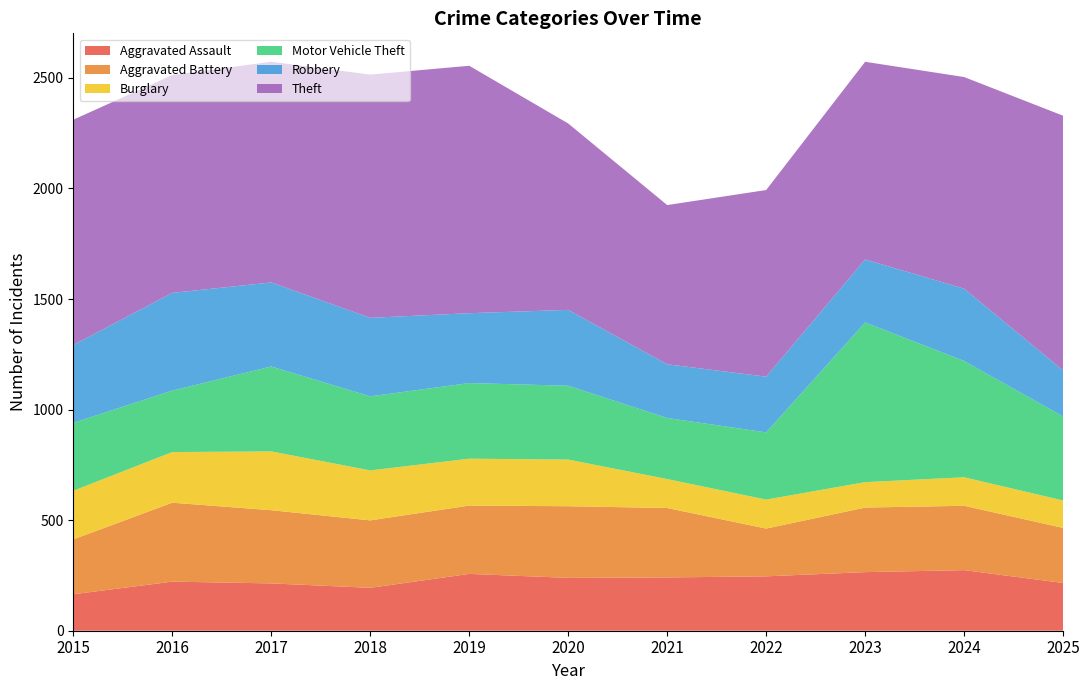

Reading left to right, what are all the values shown in this chart?

Aggravated Assault: 2015=165	2016=222	2017=214	2018=194	2019=257	2020=239	2021=241	2022=246	2023=265	2024=274	2025=216
Aggravated Battery: 2015=248	2016=357	2017=331	2018=305	2019=309	2020=324	2021=314	2022=216	2023=292	2024=291	2025=249
Burglary: 2015=220	2016=229	2017=266	2018=226	2019=212	2020=211	2021=131	2022=131	2023=115	2024=129	2025=124
Motor Vehicle Theft: 2015=307	2016=278	2017=384	2018=335	2019=342	2020=334	2021=276	2022=304	2023=722	2024=526	2025=380
Robbery: 2015=352	2016=442	2017=380	2018=355	2019=316	2020=343	2021=243	2022=252	2023=285	2024=327	2025=208
Theft: 2015=1019	2016=985	2017=998	2018=1100	2019=1119	2020=843	2021=720	2022=844	2023=894	2024=957	2025=1152